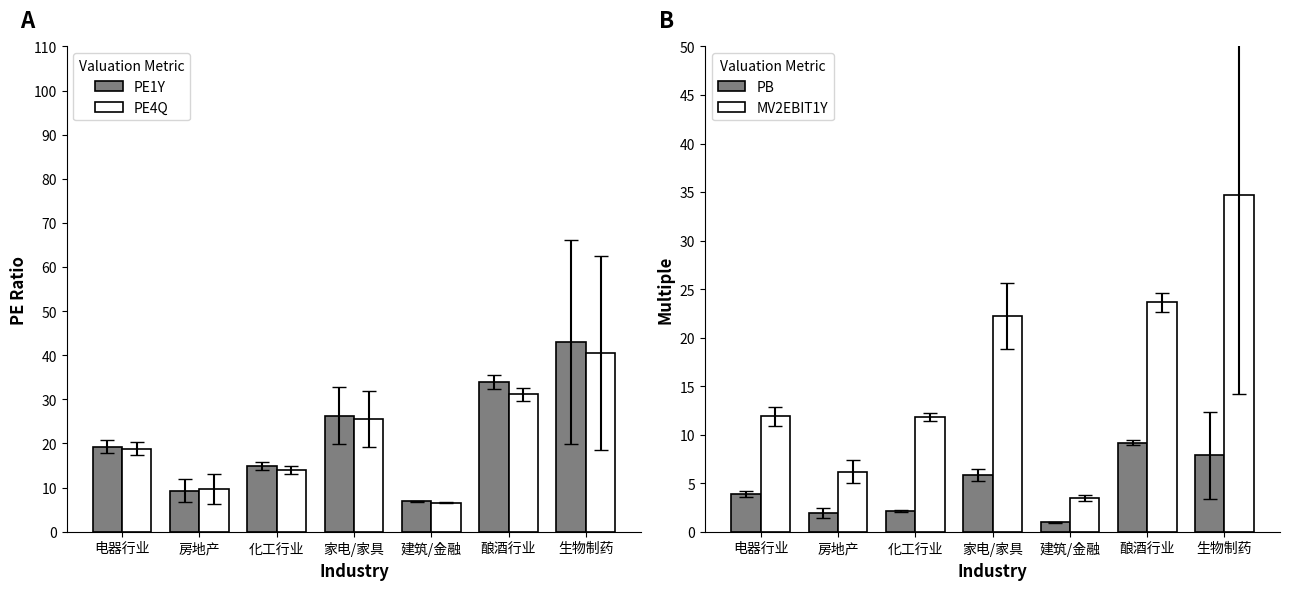

At how many categories does at least one series exceed 13?

5